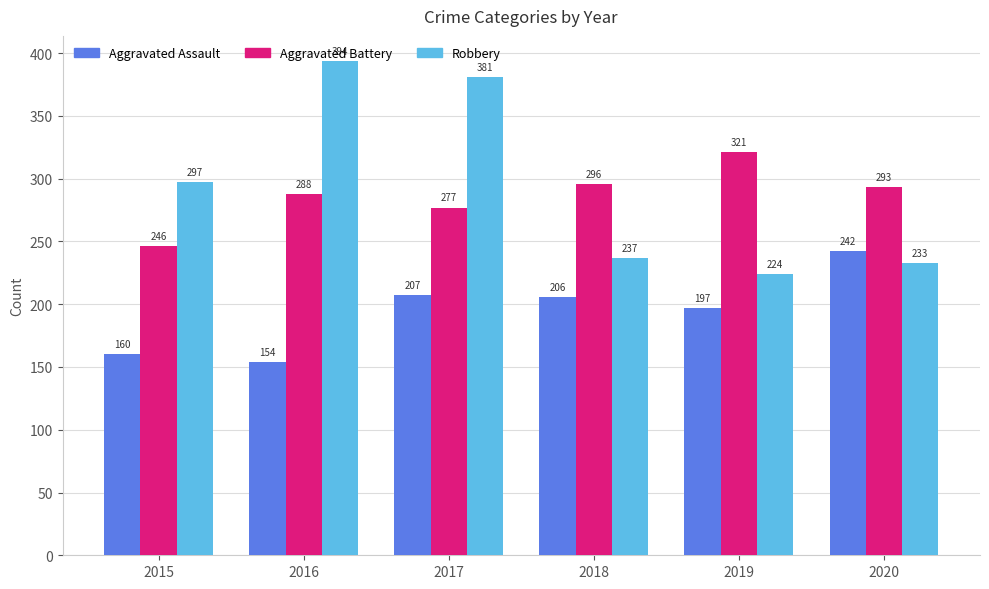

At how many categories does at least one series exceed 193?

6